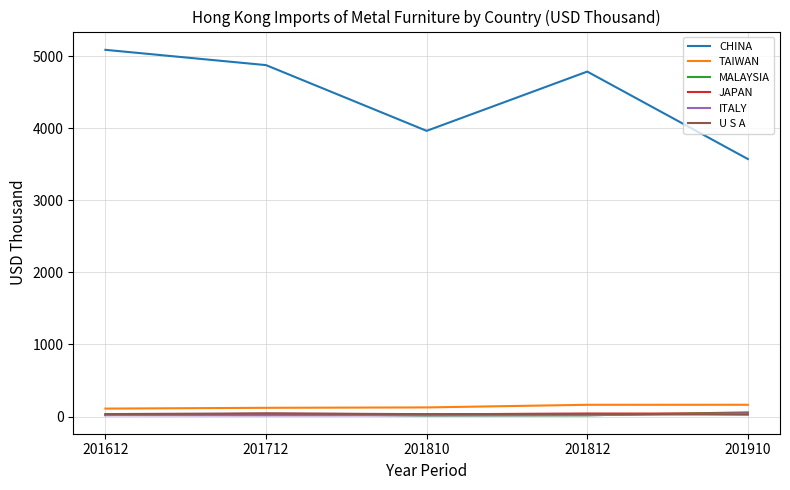

Is it true that U S A equals 33.9 at 201612?

True